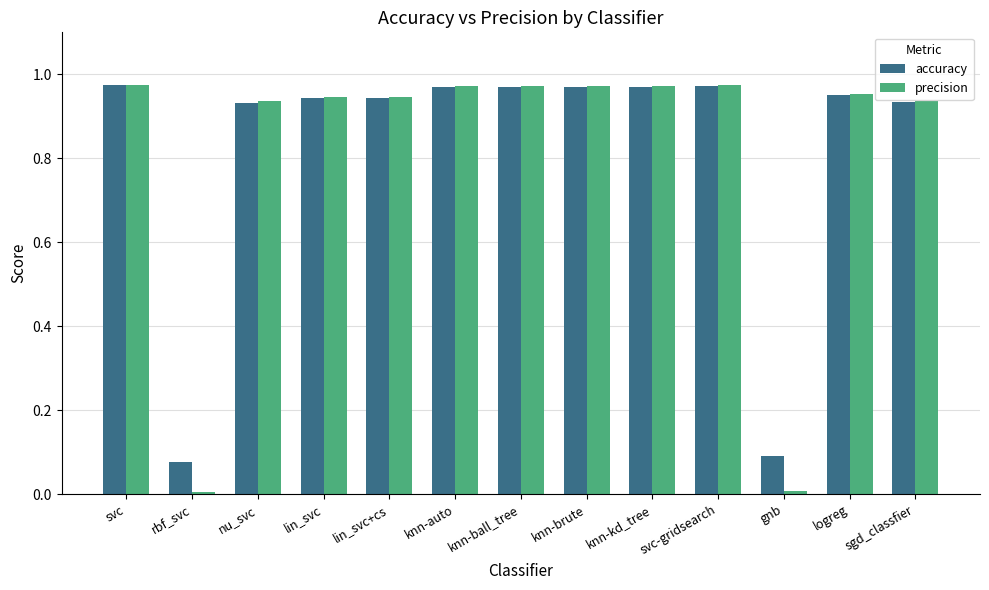

At gnb, list the series in order from smallest to largest.

precision, accuracy